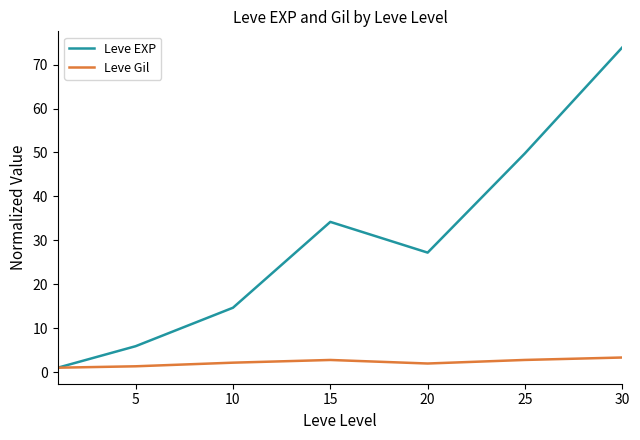

Which series has the largest total across all categories?

Leve EXP